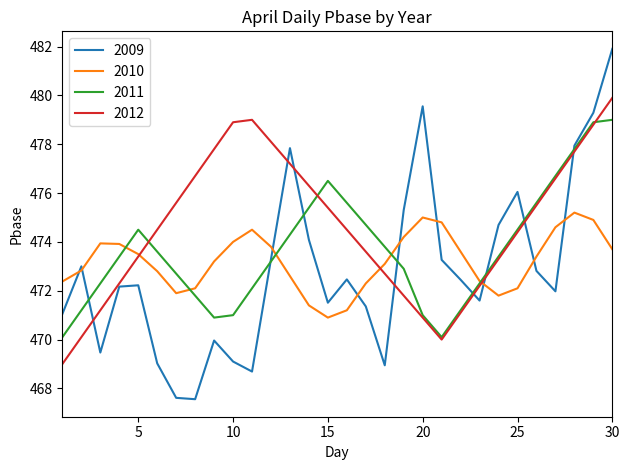

What is the minimum value shown in the chart?

467.6